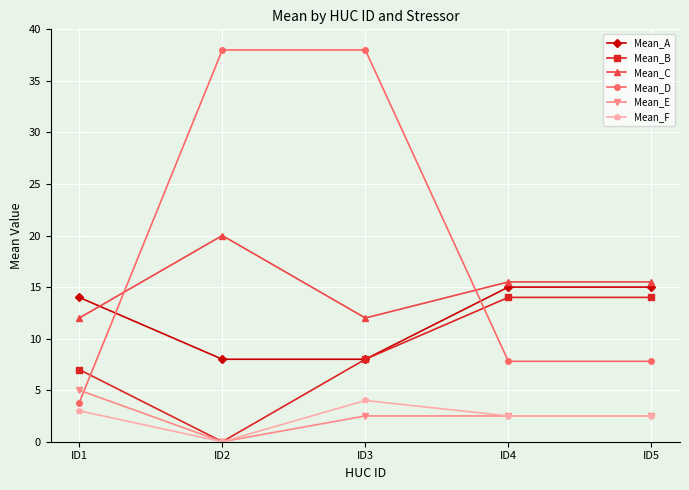

List the series in order of their peak value, lowest first.

Mean_F, Mean_E, Mean_B, Mean_A, Mean_C, Mean_D